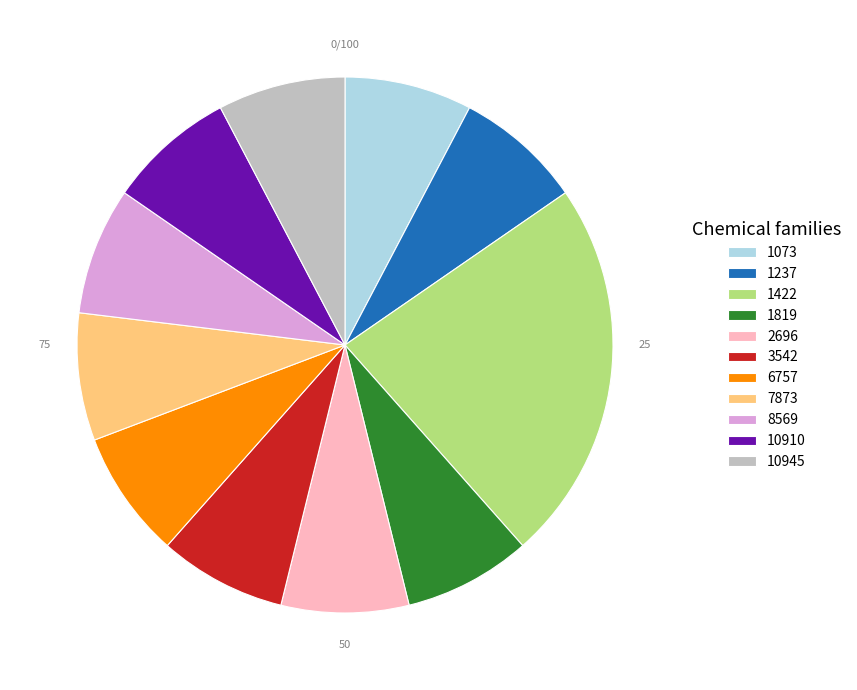

Which category has the biggest portion of the pie?

1422